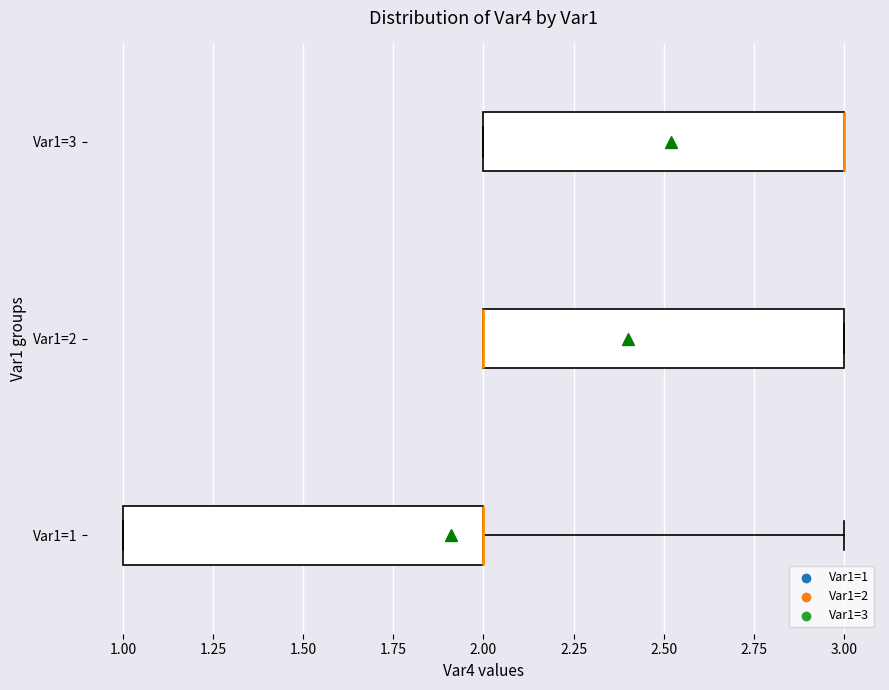

Where is the right edge of the box for Var1=3 on the x-axis? The values are not printed on the chart, so give them approximately, as read against the axis.

3